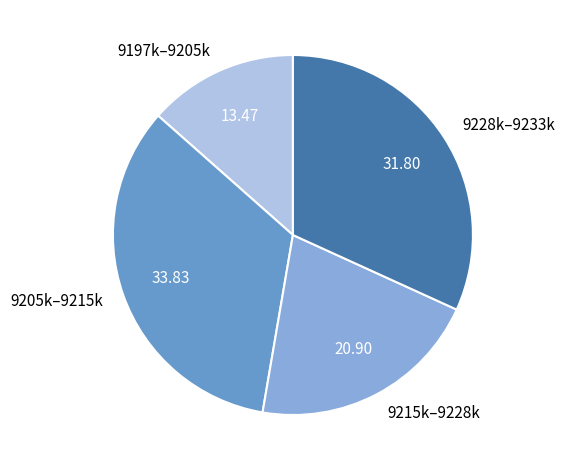

Do 9215k–9228k and 9205k–9215k together represent more than half of the pie?

Yes